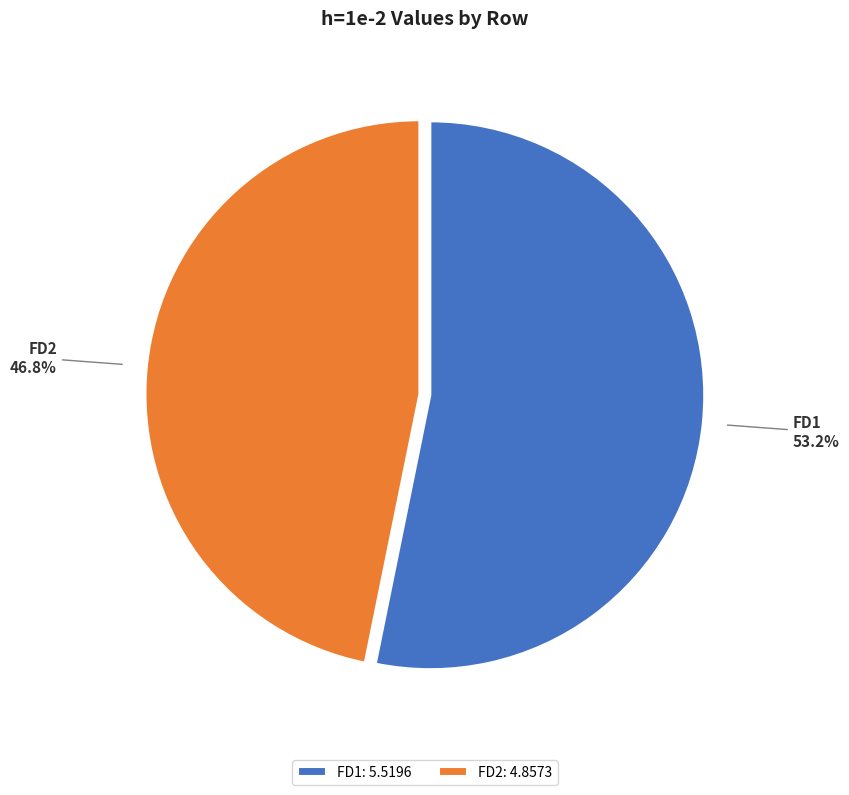

Which slice represents more than half of the pie?

FD1